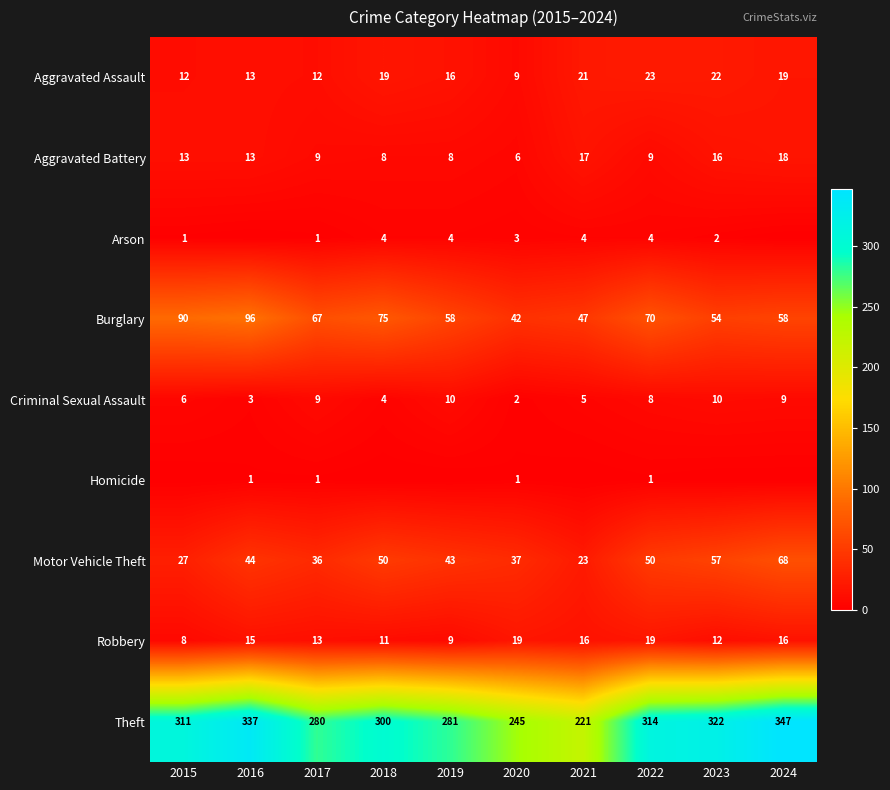

Is it true that Criminal Sexual Assault equals 5 at 2021?

True